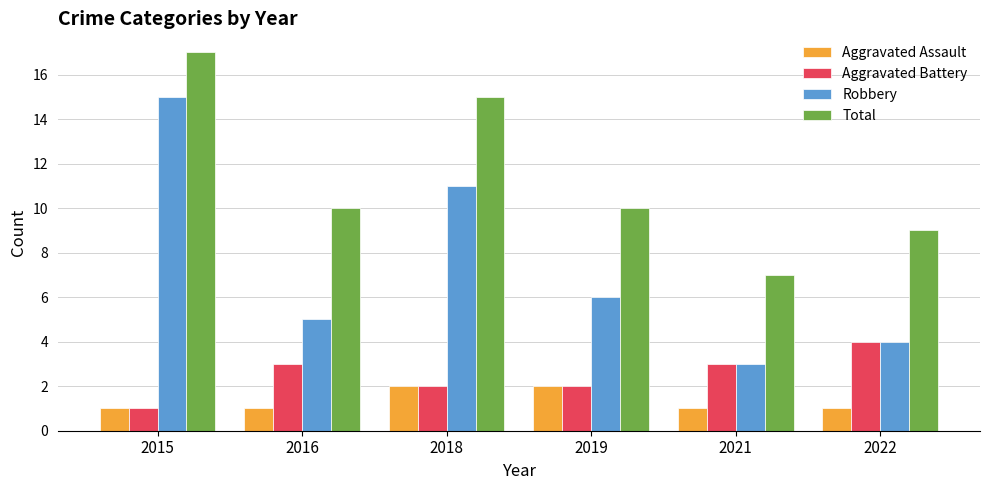

At 2016, list the series in order from smallest to largest.

Aggravated Assault, Aggravated Battery, Robbery, Total